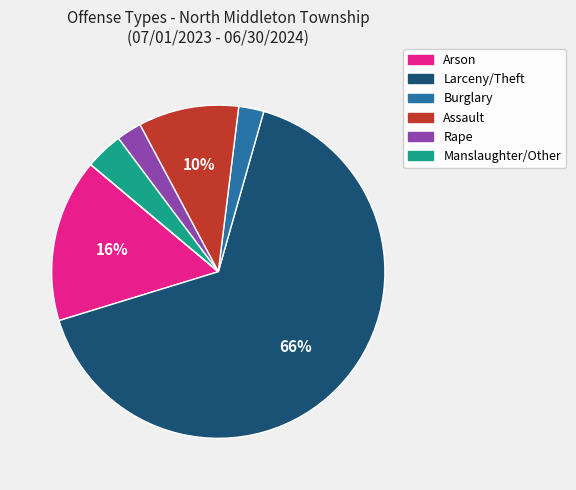

To the nearest percent, what is the difference between the largest and smallest slice percentages?

66%